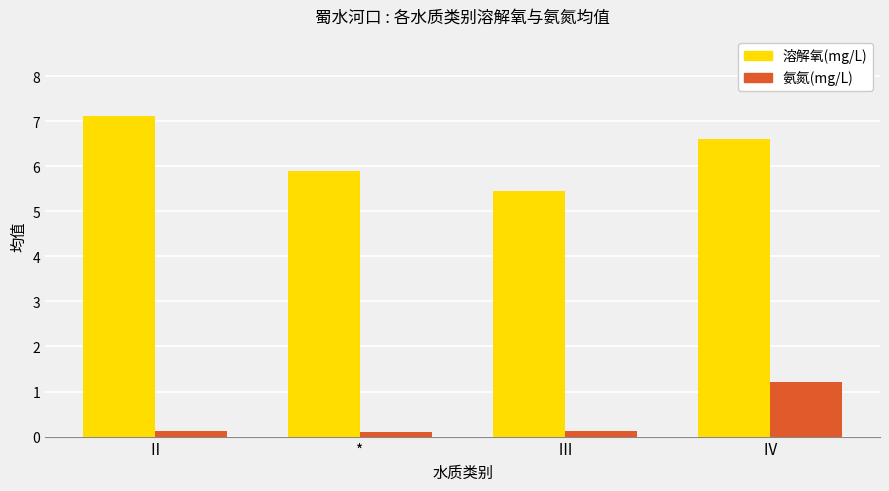

Reading left to right, what are all the values shown in this chart?

溶解氧(mg/L): 7.1	5.9	5.5	6.6
氨氮(mg/L): 0.1	0.1	0.1	1.2